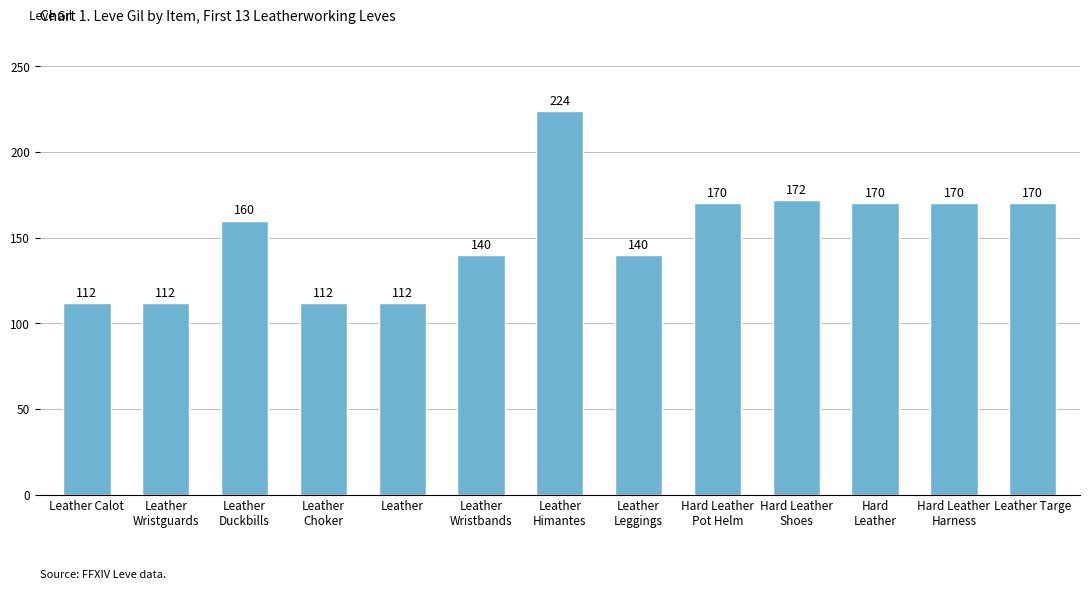

How many bars are there in total?

13